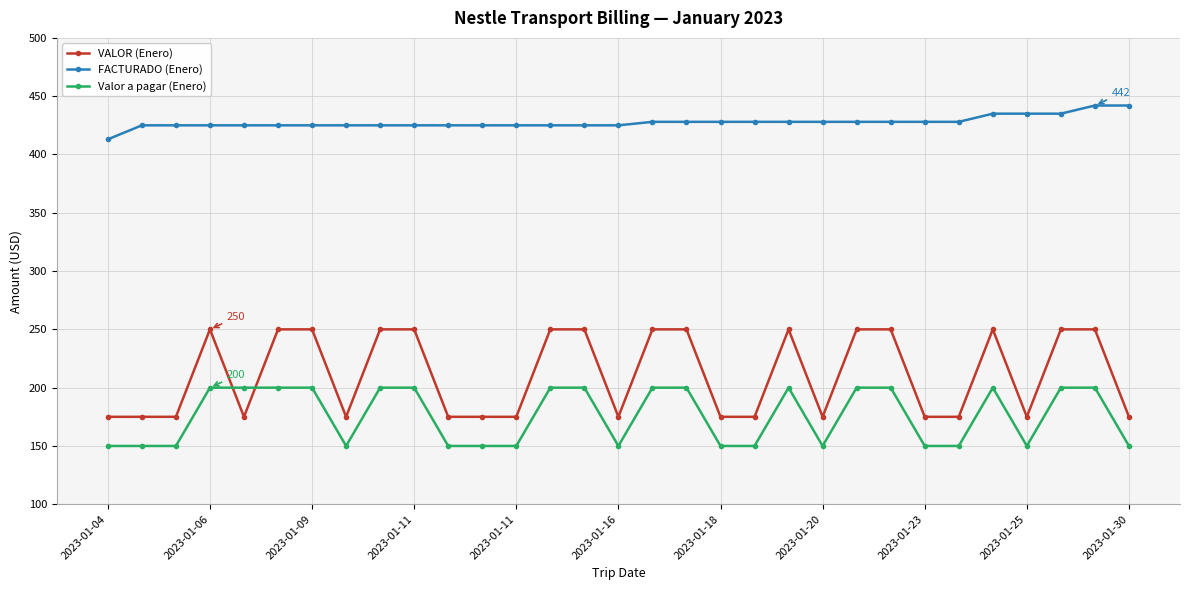

Rank the series by their maximum value, from lowest to highest.

Valor a pagar (Enero), VALOR (Enero), FACTURADO (Enero)